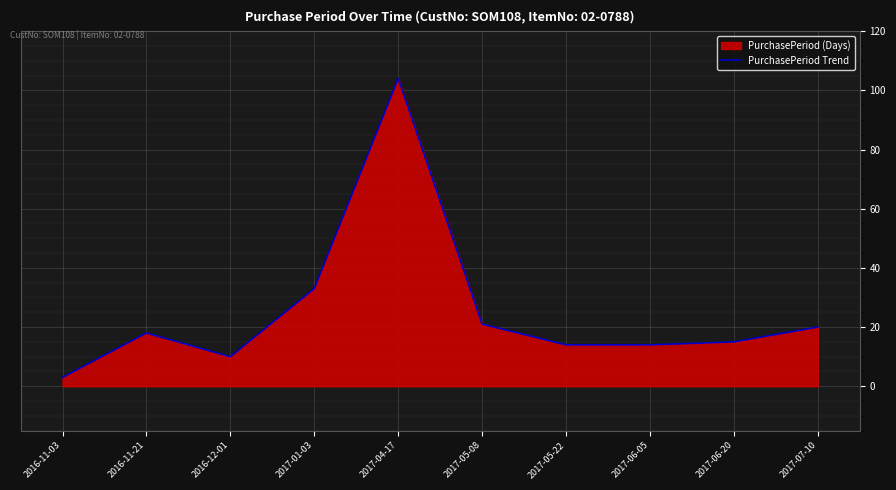

Does the chart display data point markers on the line(s)?

No